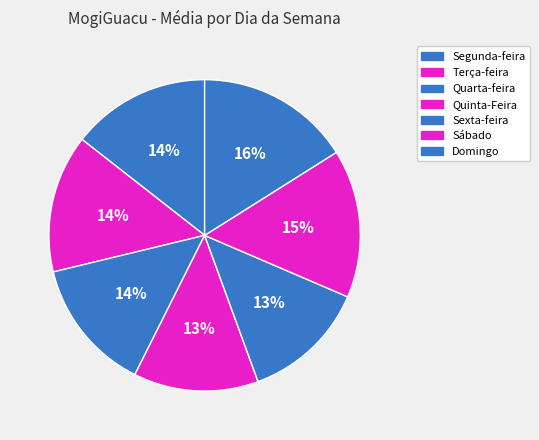

Is it true that Sábado is 15% of the pie?

True